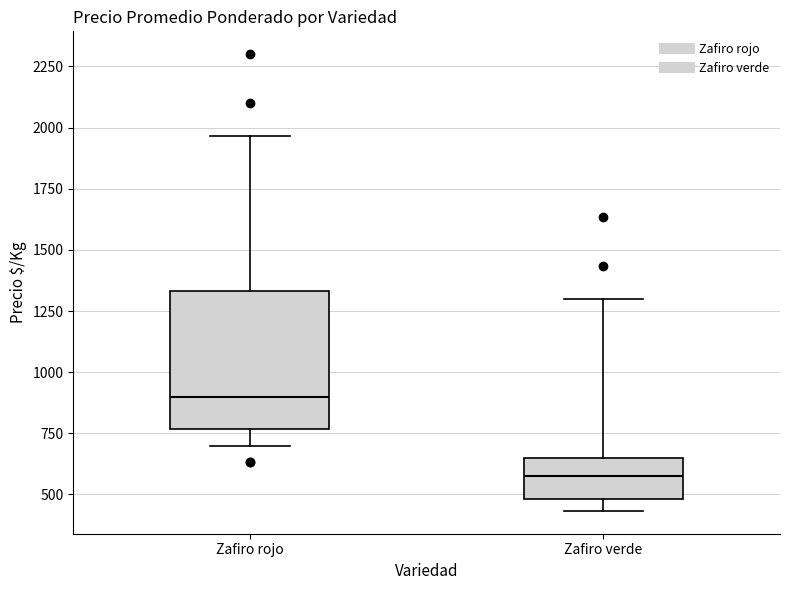

Where is the lower edge of the box for Zafiro rojo on the y-axis? The values are not printed on the chart, so give them approximately, as read against the axis.

750